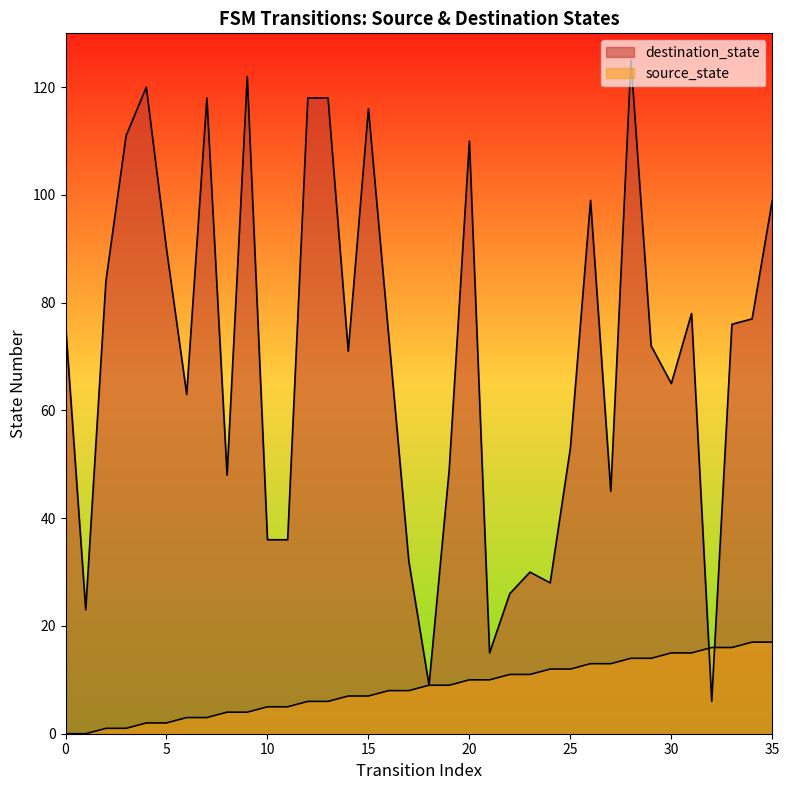

Reading left to right, what are all the values shown in this chart?

source_state: 0=0	1=0	2=1	3=1	4=2	5=2	6=3	7=3	8=4	9=4	10=5	11=5	12=6	13=6	14=7	15=7	16=8	17=8	18=9	19=9	20=10	21=10	22=11	23=11	24=12	25=12	26=13	27=13	28=14	29=14	30=15	31=15	32=16	33=16	34=17	35=17
destination_state: 0=76	1=23	2=84	3=111	4=120	5=90	6=63	7=118	8=48	9=122	10=36	11=36	12=118	13=118	14=71	15=116	16=74	17=32	18=9	19=49	20=110	21=15	22=26	23=30	24=28	25=53	26=99	27=45	28=125	29=72	30=65	31=78	32=6	33=76	34=77	35=99